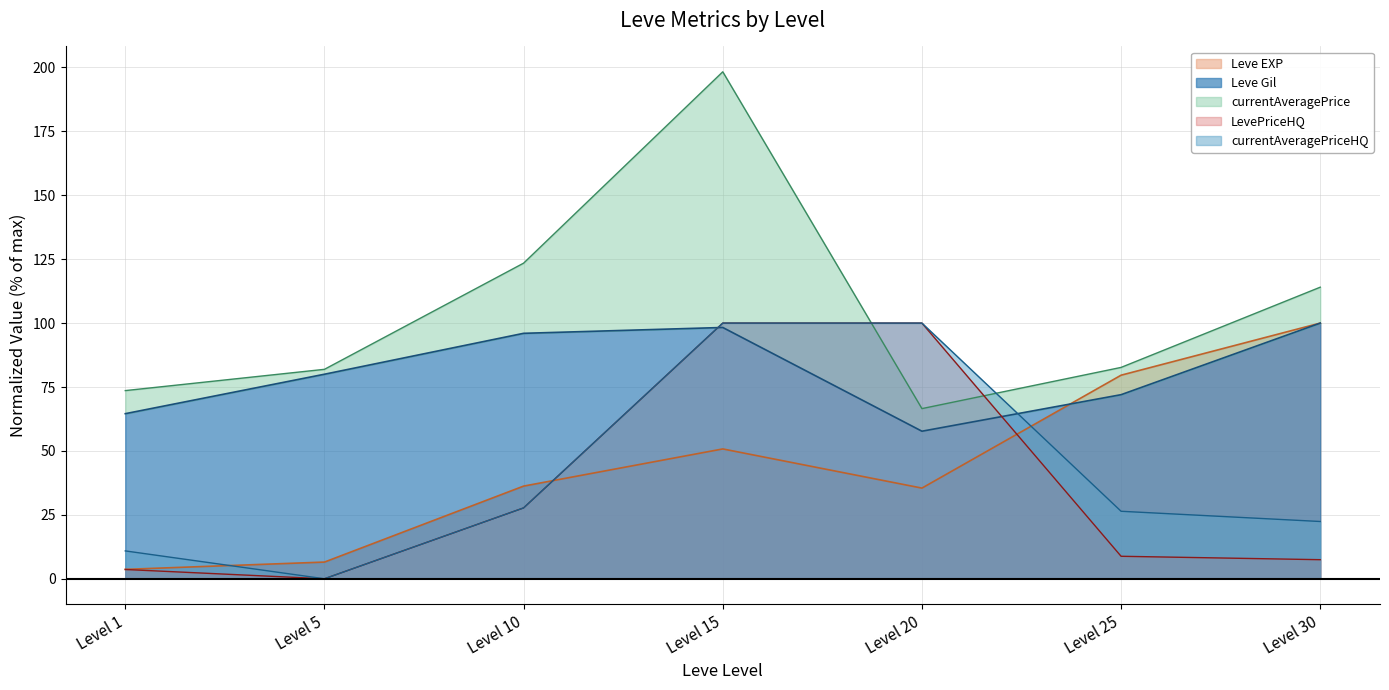

Is it true that Leve Gil equals 80.0 at Level 5?

True